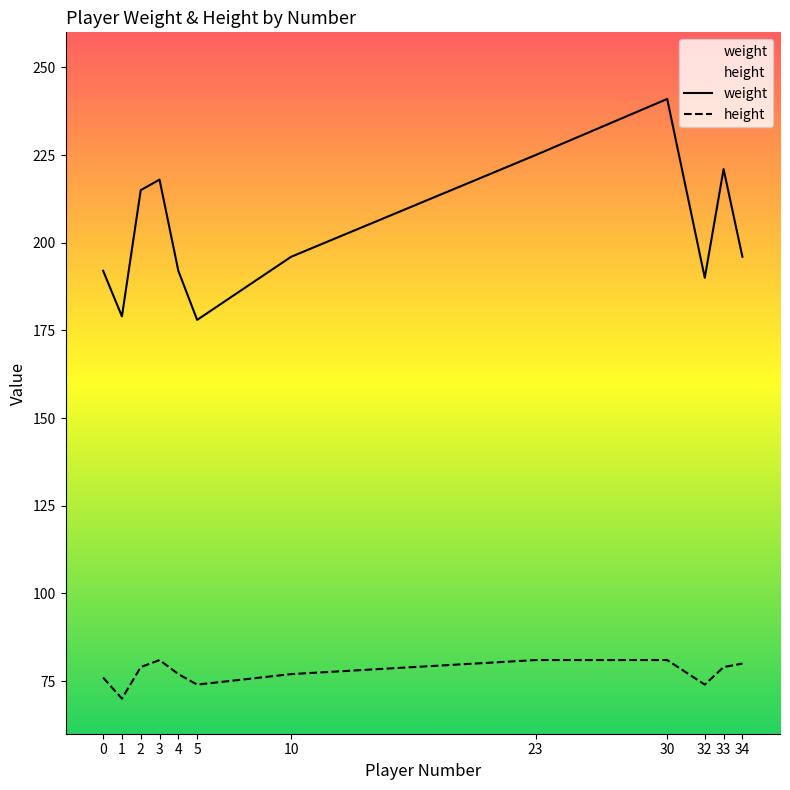

At which label does height first exceed 79?

3